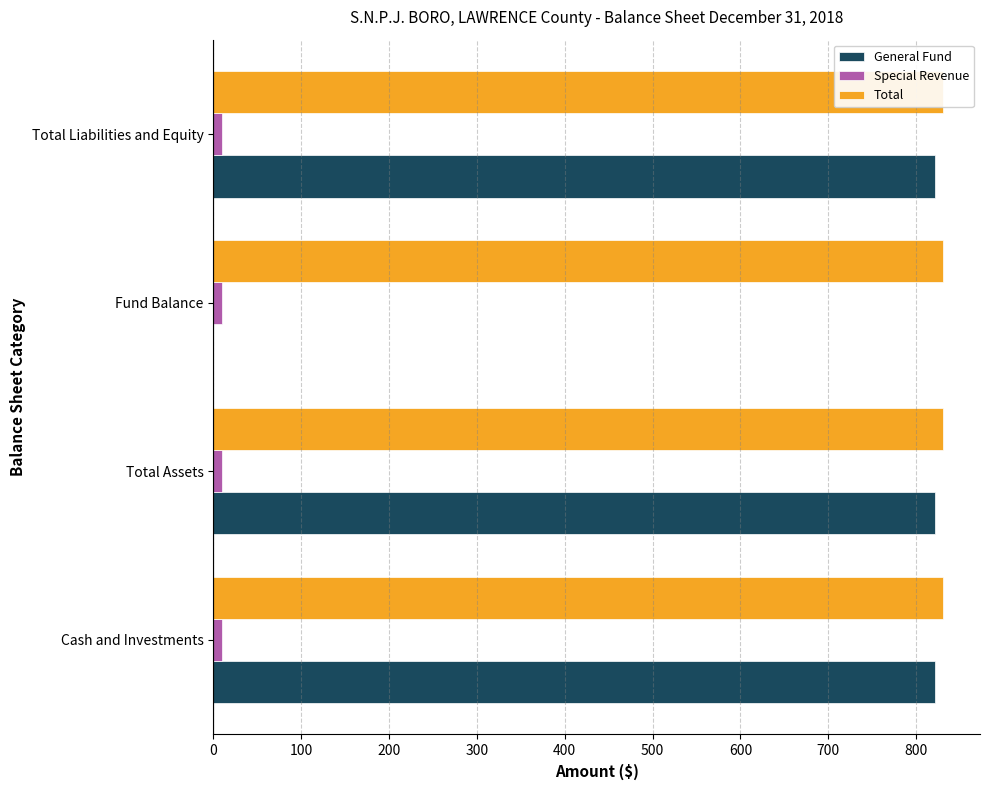

Which series has the largest total across all categories?

General Fund